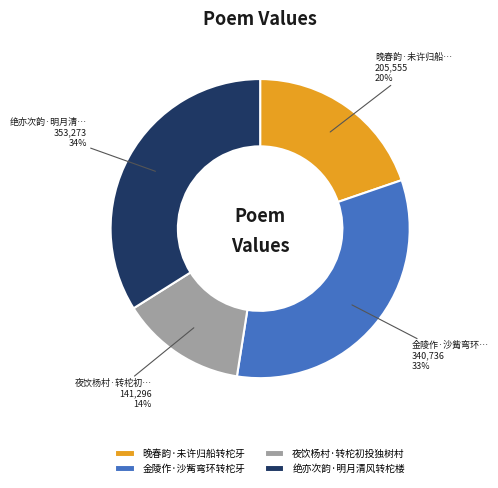

Does 绝亦次韵·明月清风转柁楼 account for over 50% of the chart?

No